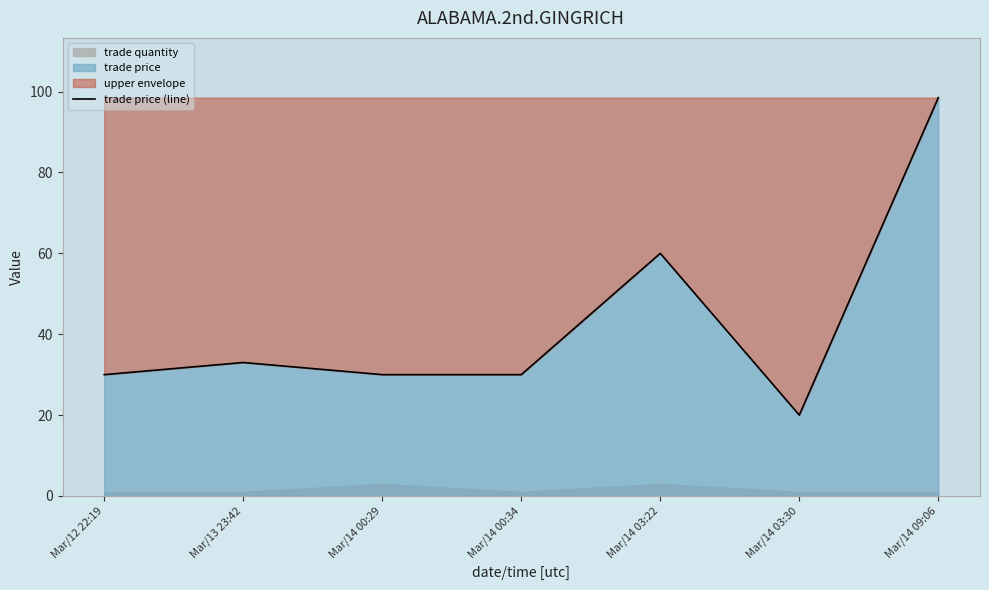

What is the difference between the values at Mar/14 09:06 and Mar/14 03:30?

78.5